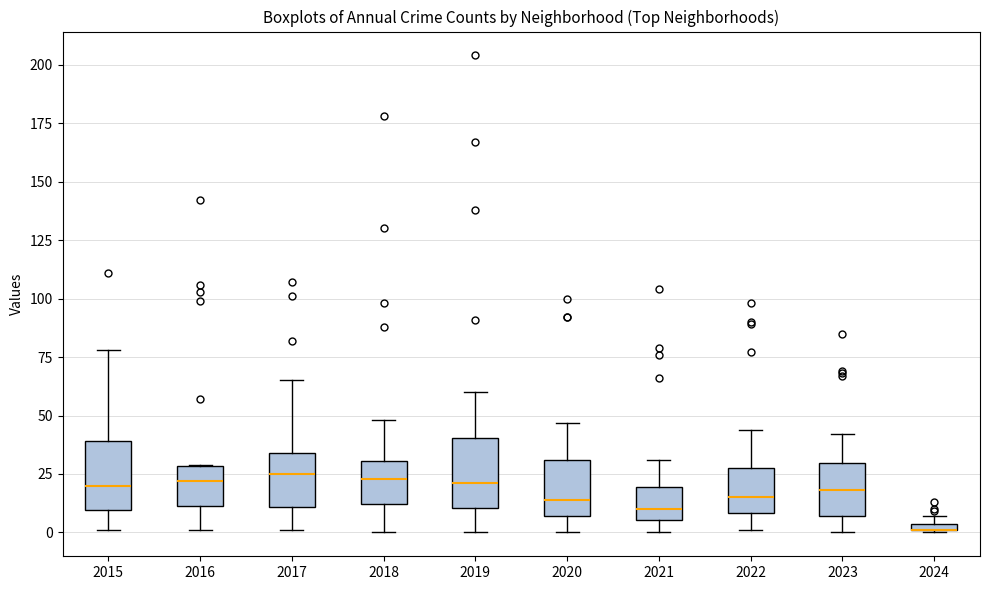

Where does the upper whisker of the box at x = 2022 end on the y-axis? The values are not printed on the chart, so give them approximately, as read against the axis.

45